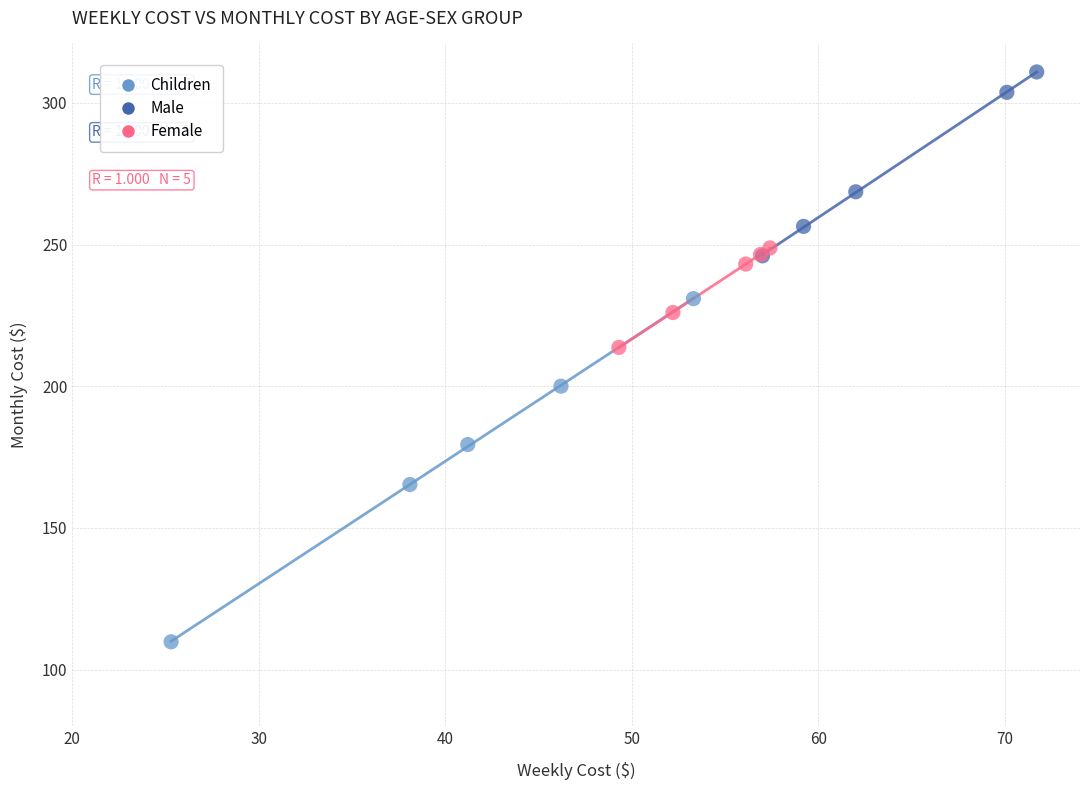

Which series has the widest spread of Y values?

Children